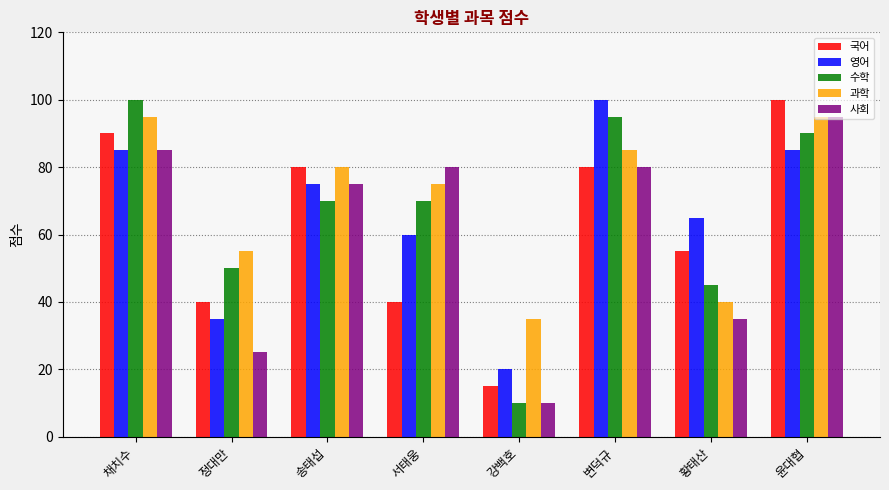

What is the difference between the highest and lowest values at 변덕규?

20